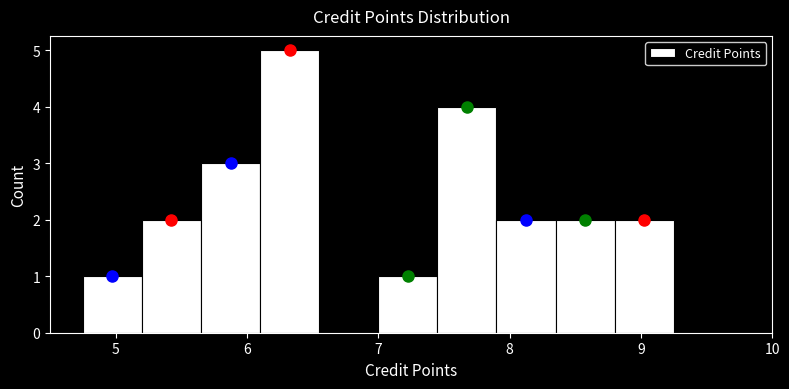

How tall is the bar that spans 8.80 to 9.25 on the x-axis? Neither the bar edges nor the heights are printed on the chart, so give them approximately, as read against the axes.

2